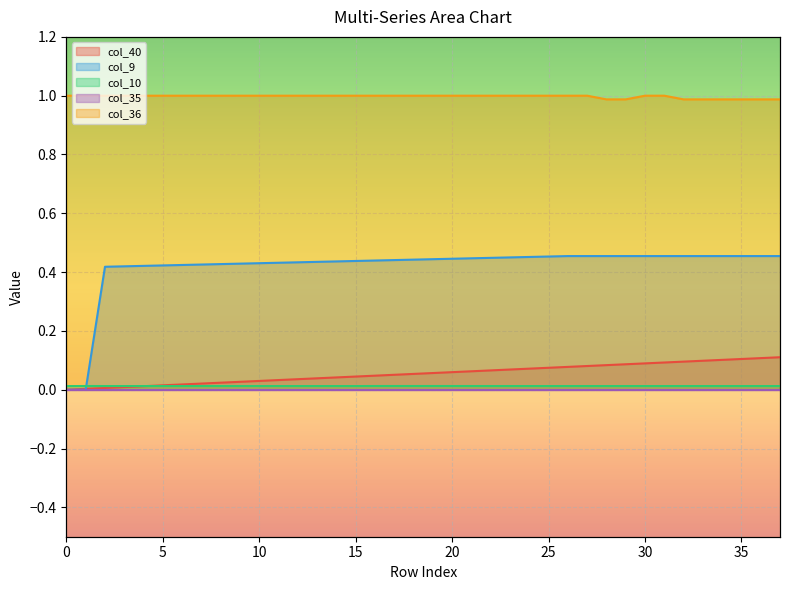

How many positive values does the col_40 series have?

37